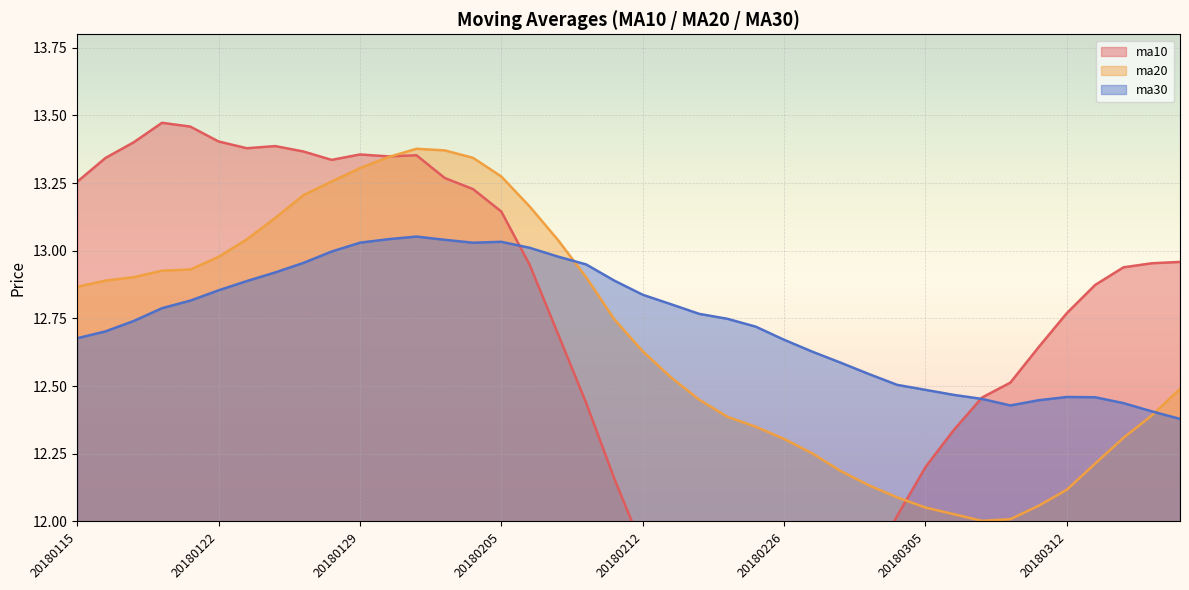

Rank the series at 20180119 from lowest to highest value.

ma30, ma20, ma10